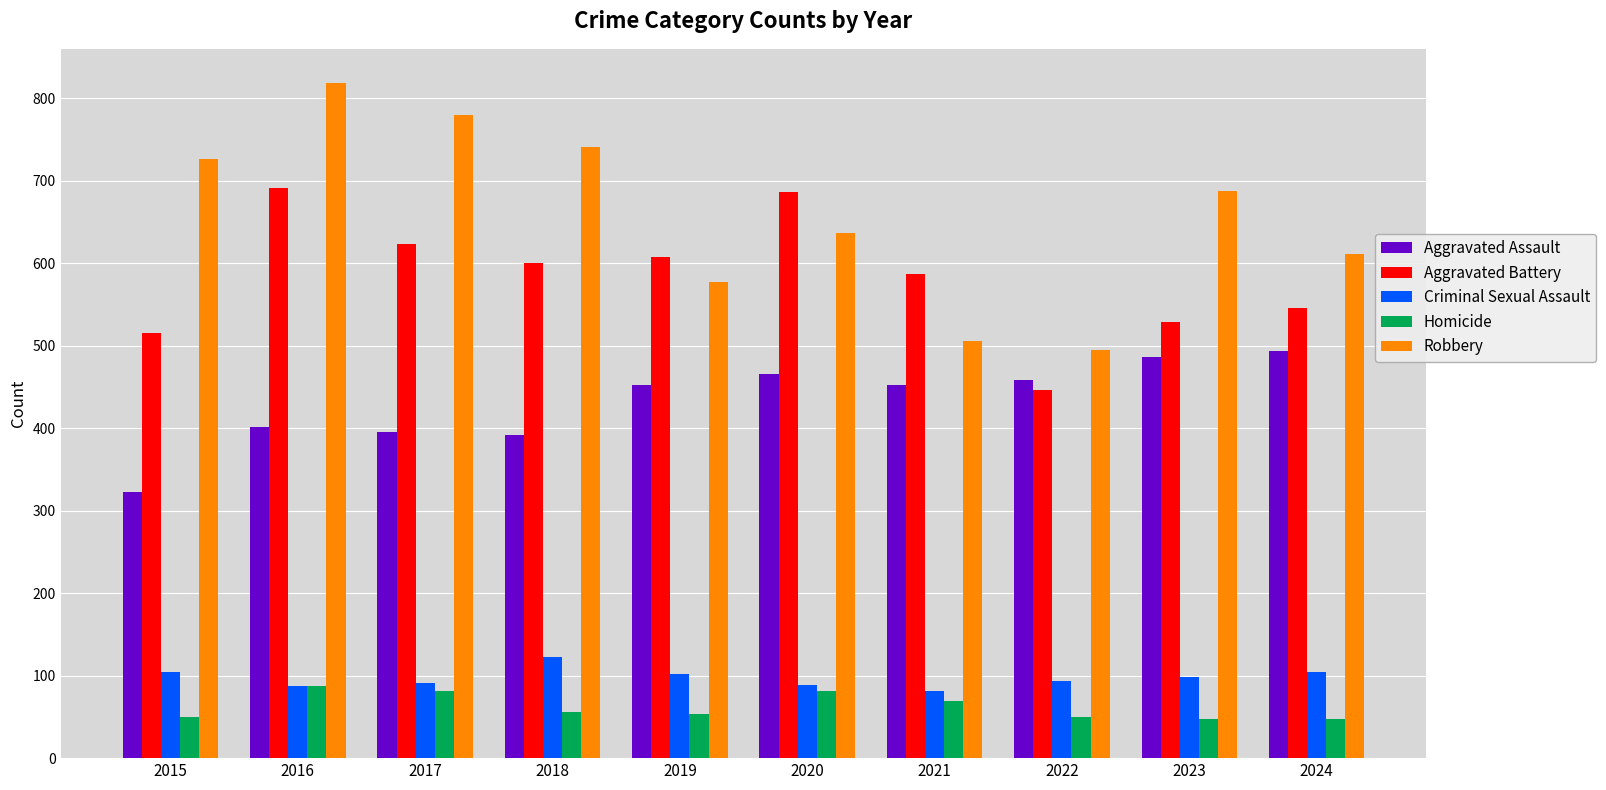

The Aggravated Assault series shows 644 at 2024. True or false?

False